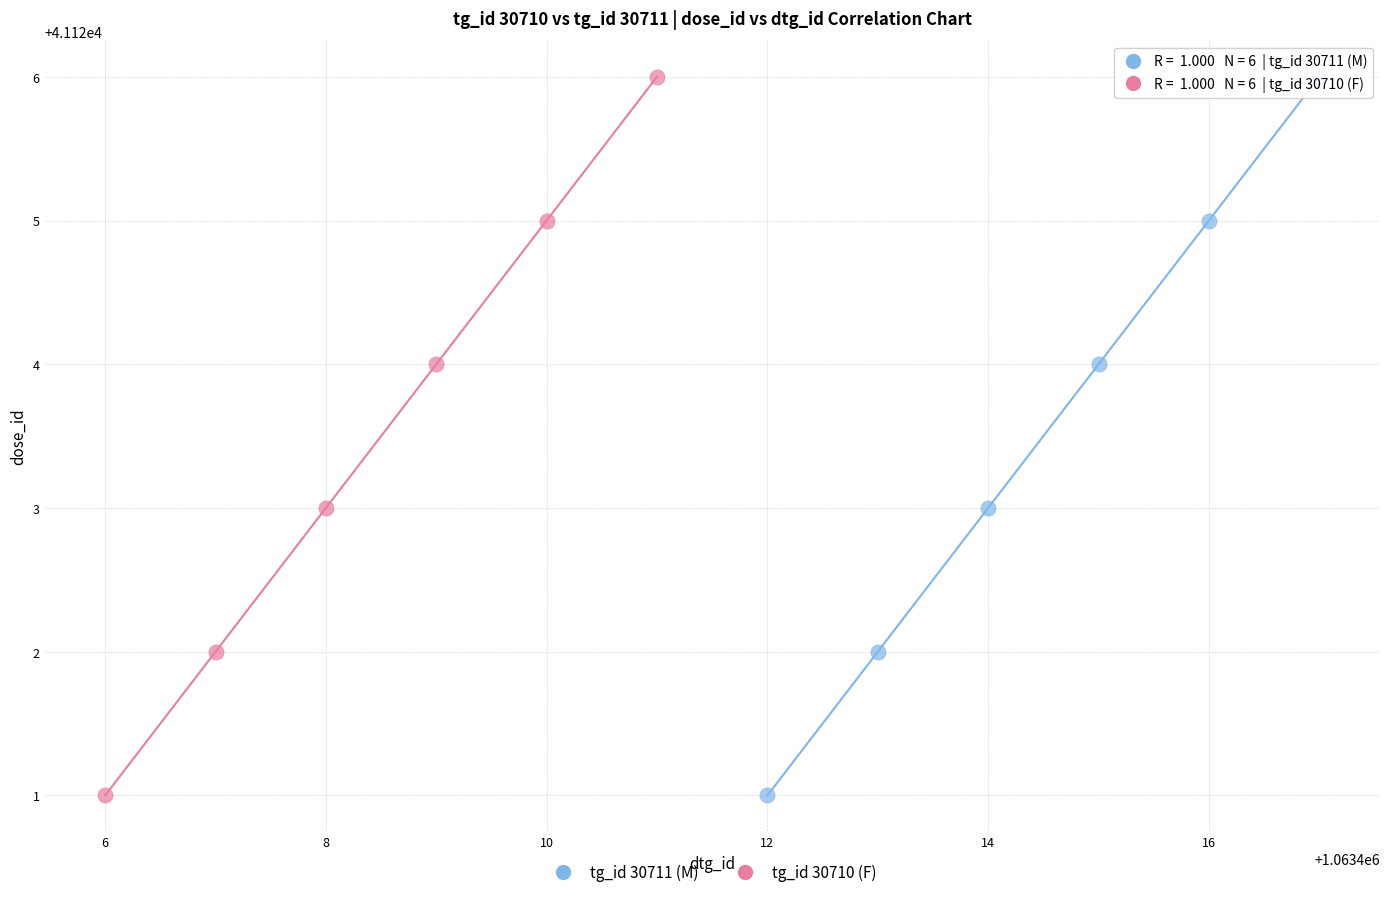

What are all the series names shown in the legend?

tg_id 30711 (M), tg_id 30710 (F)